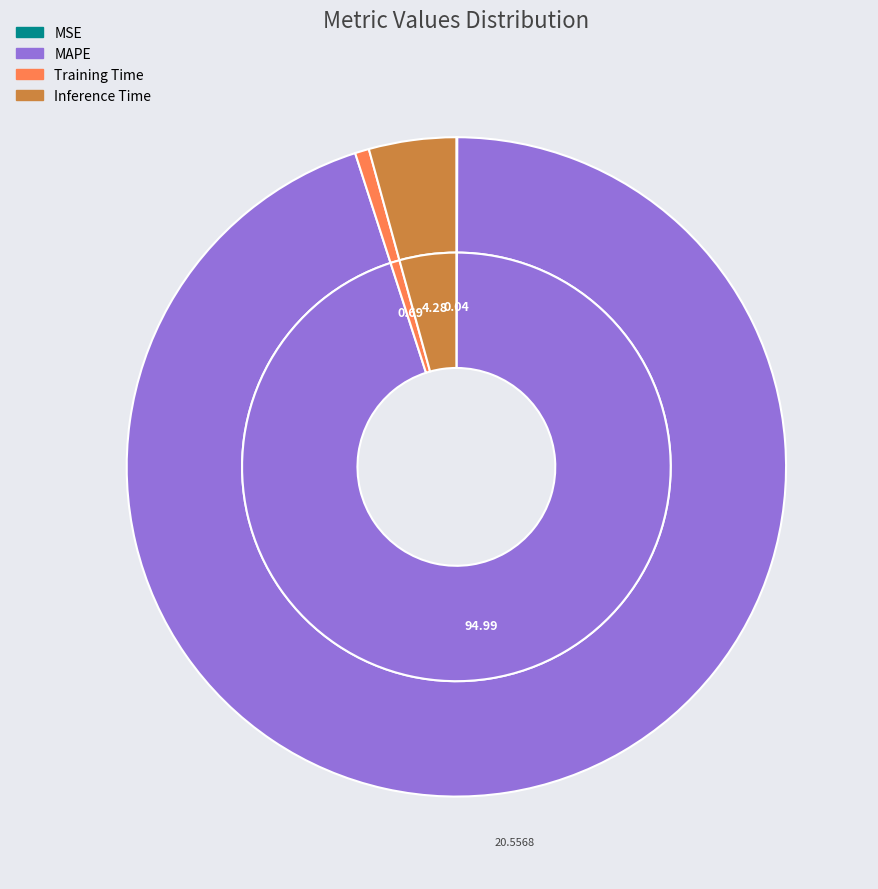

Is it true that Inference Time is 15% of the pie?

False